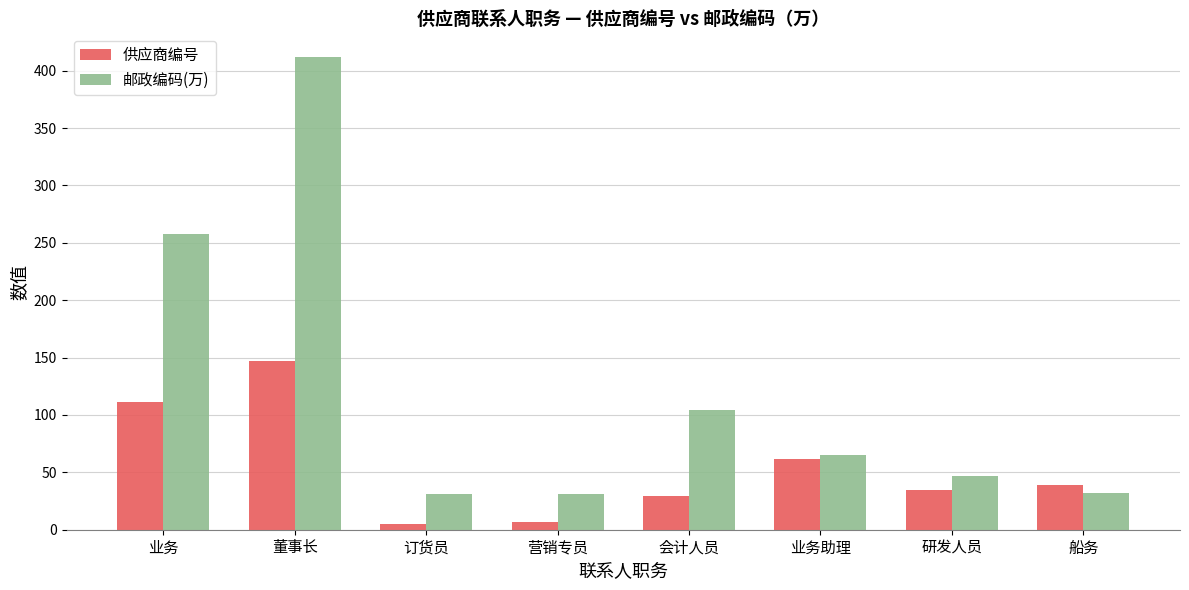

The value of 邮政编码(万) at 营销专员 is 31.1. True or false?

True